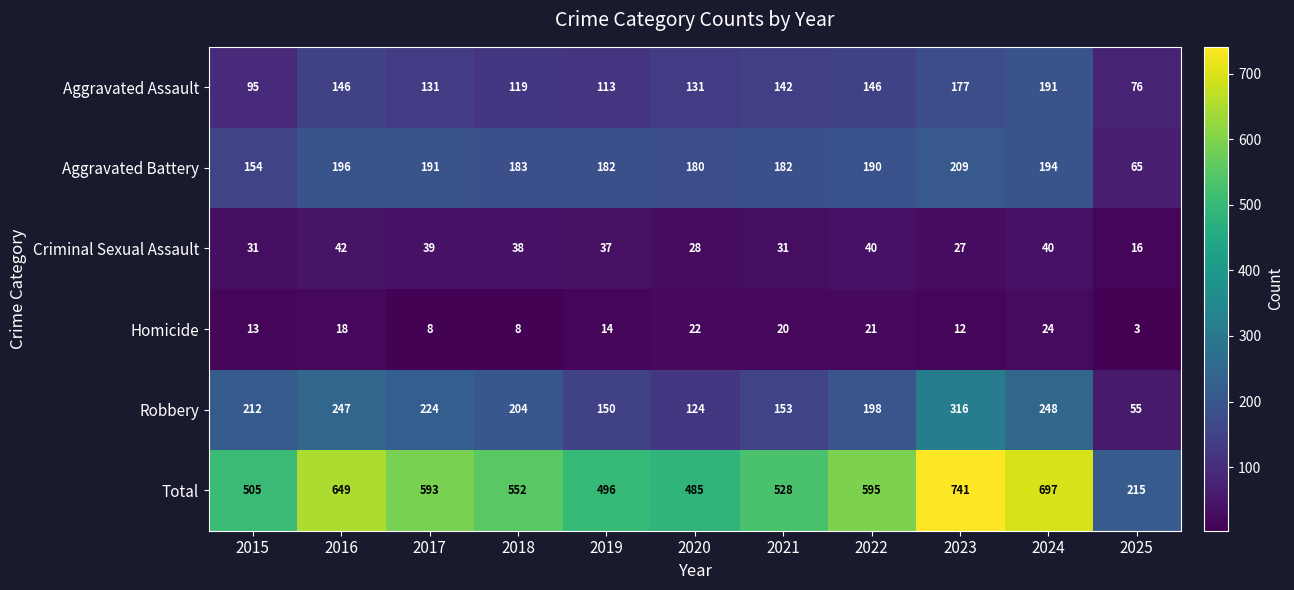

How many categories are shown in the chart?

11